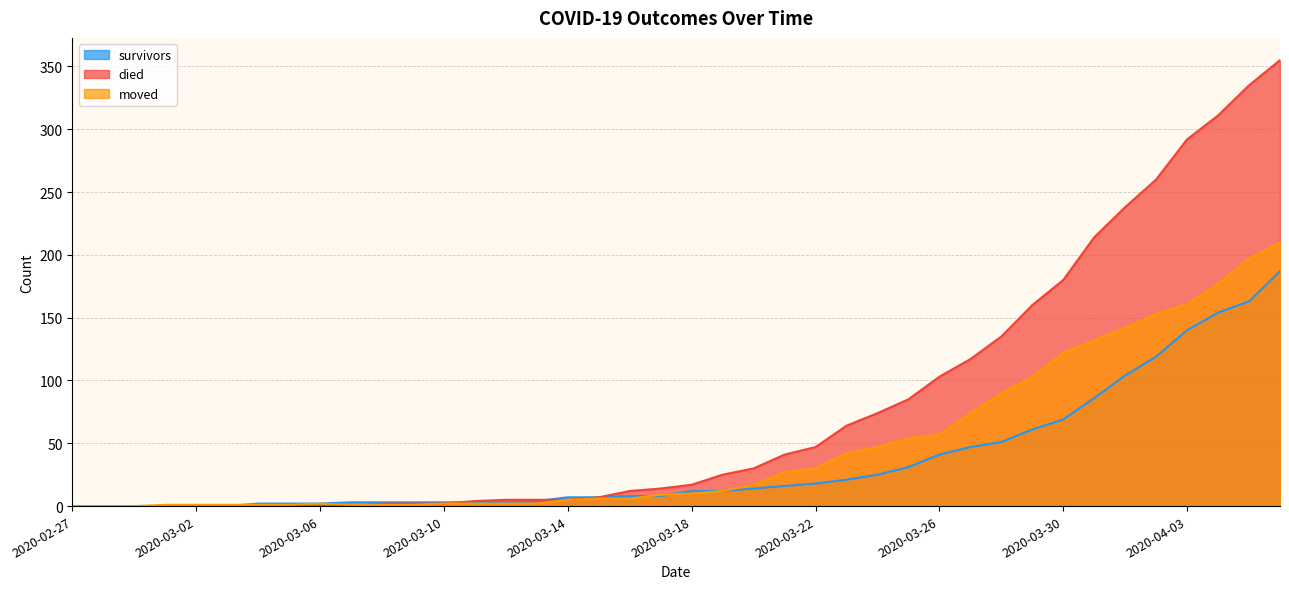

What is the maximum value for died?

355